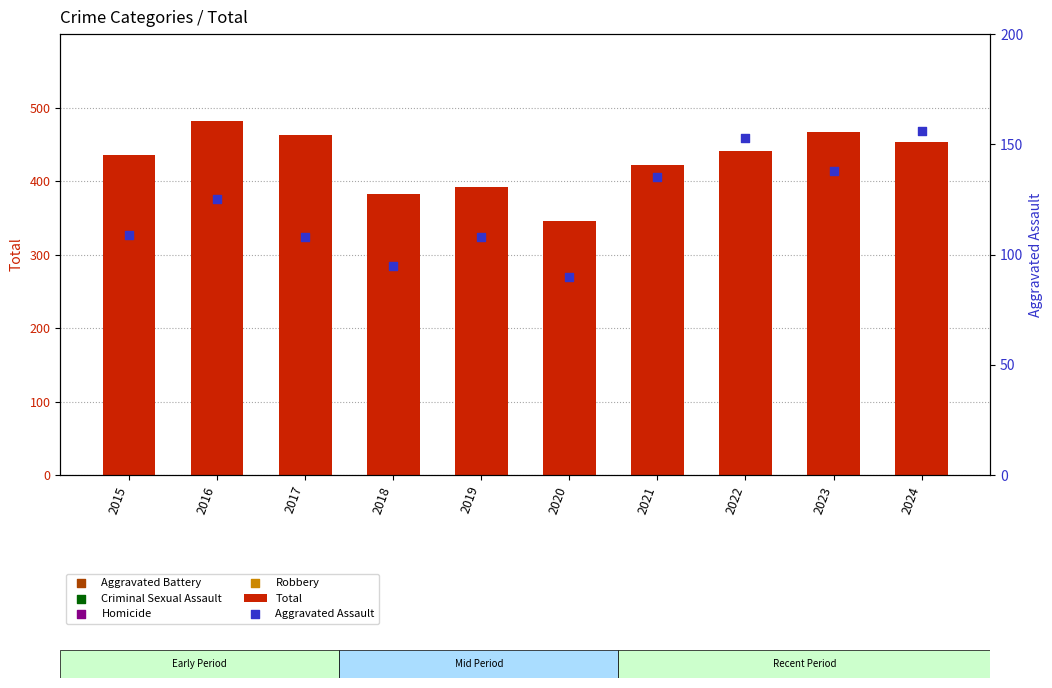

Which series contains the lowest Y value?

Aggravated Assault